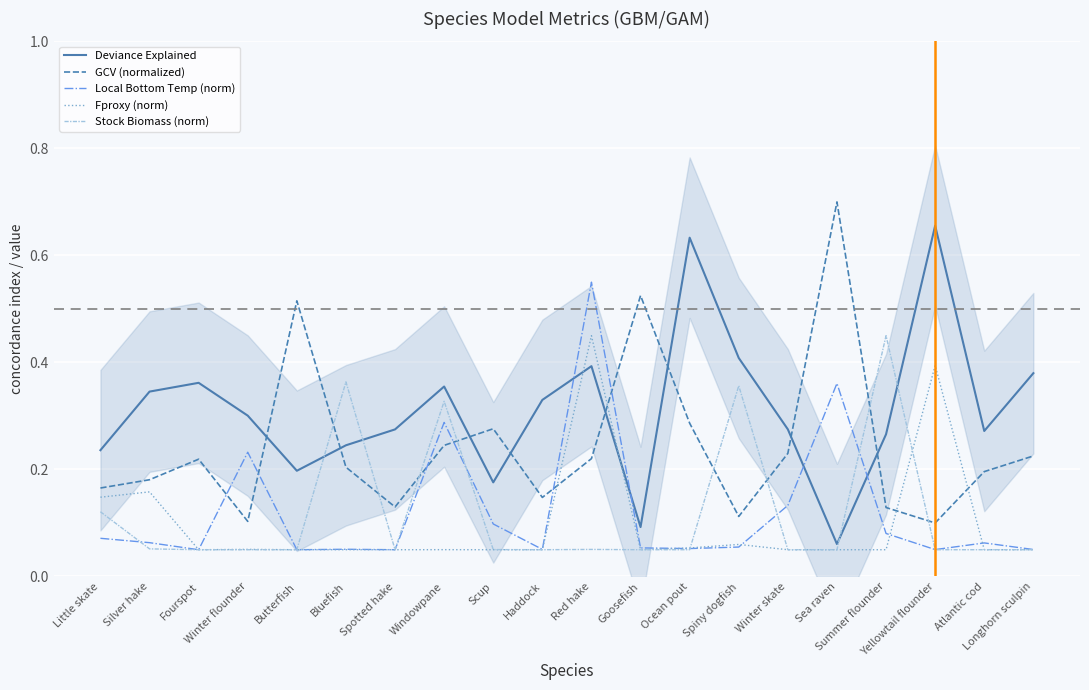

Reading left to right, list all the values displayed in this chart.

Deviance Explained: Little skate=0.2	Silver hake=0.3	Fourspot=0.4	Winter flounder=0.3	Butterfish=0.2	Bluefish=0.2	Spotted hake=0.3	Windowpane=0.4	Scup=0.2	Haddock=0.3	Red hake=0.4	Goosefish=0.1	Ocean pout=0.6	Spiny dogfish=0.4	Winter skate=0.3	Sea raven=0.1	Summer flounder=0.3	Yellowtail flounder=0.7	Atlantic cod=0.3	Longhorn sculpin=0.4
GCV (normalized): Little skate=0.2	Silver hake=0.2	Fourspot=0.2	Winter flounder=0.1	Butterfish=0.5	Bluefish=0.2	Spotted hake=0.1	Windowpane=0.2	Scup=0.3	Haddock=0.1	Red hake=0.2	Goosefish=0.5	Ocean pout=0.3	Spiny dogfish=0.1	Winter skate=0.2	Sea raven=0.7	Summer flounder=0.1	Yellowtail flounder=0.1	Atlantic cod=0.2	Longhorn sculpin=0.2
Local Bottom Temp (norm): Little skate=0.1	Silver hake=0.1	Fourspot=0.1	Winter flounder=0.2	Butterfish=0.1	Bluefish=0.1	Spotted hake=0.1	Windowpane=0.3	Scup=0.1	Haddock=0.1	Red hake=0.6	Goosefish=0.1	Ocean pout=0.1	Spiny dogfish=0.1	Winter skate=0.1	Sea raven=0.4	Summer flounder=0.1	Yellowtail flounder=0.1	Atlantic cod=0.1	Longhorn sculpin=0.1
Fproxy (norm): Little skate=0.1	Silver hake=0.2	Fourspot=0.1	Winter flounder=0.1	Butterfish=0.1	Bluefish=0.1	Spotted hake=0.1	Windowpane=0.1	Scup=0.1	Haddock=0.1	Red hake=0.5	Goosefish=0.1	Ocean pout=0.1	Spiny dogfish=0.1	Winter skate=0.1	Sea raven=0.1	Summer flounder=0.1	Yellowtail flounder=0.4	Atlantic cod=0.1	Longhorn sculpin=0.1
Stock Biomass (norm): Little skate=0.1	Silver hake=0.1	Fourspot=0.1	Winter flounder=0.1	Butterfish=0.1	Bluefish=0.4	Spotted hake=0.1	Windowpane=0.3	Scup=0.1	Haddock=0.1	Red hake=0.1	Goosefish=0.1	Ocean pout=0.1	Spiny dogfish=0.4	Winter skate=0.1	Sea raven=0.1	Summer flounder=0.5	Yellowtail flounder=0.1	Atlantic cod=0.1	Longhorn sculpin=0.1